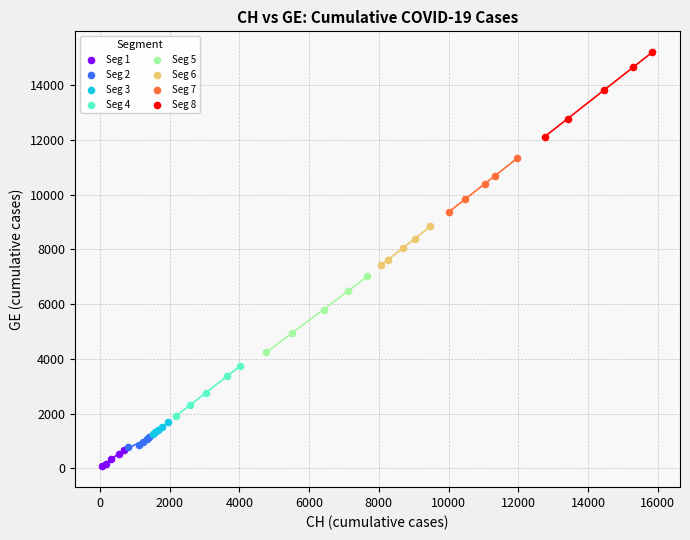

What are all the series names shown in the legend?

Seg 1, Seg 2, Seg 3, Seg 4, Seg 5, Seg 6, Seg 7, Seg 8